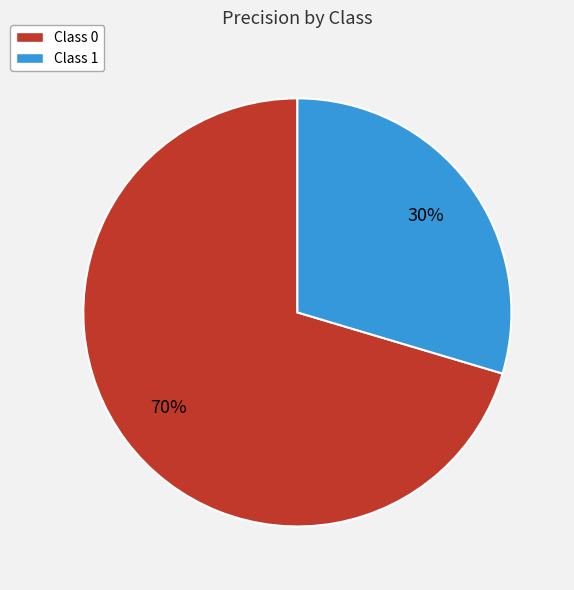

To the nearest percent, what is the average slice percentage?

50%